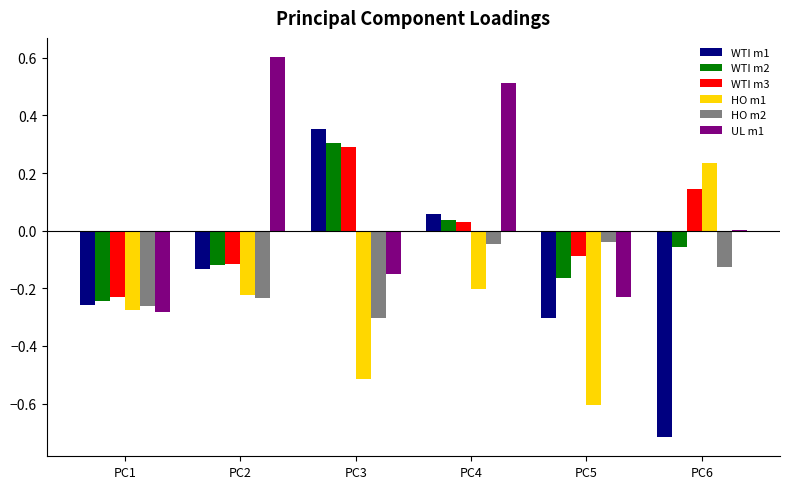

Which series changed the most between PC2 and PC5?

UL m1